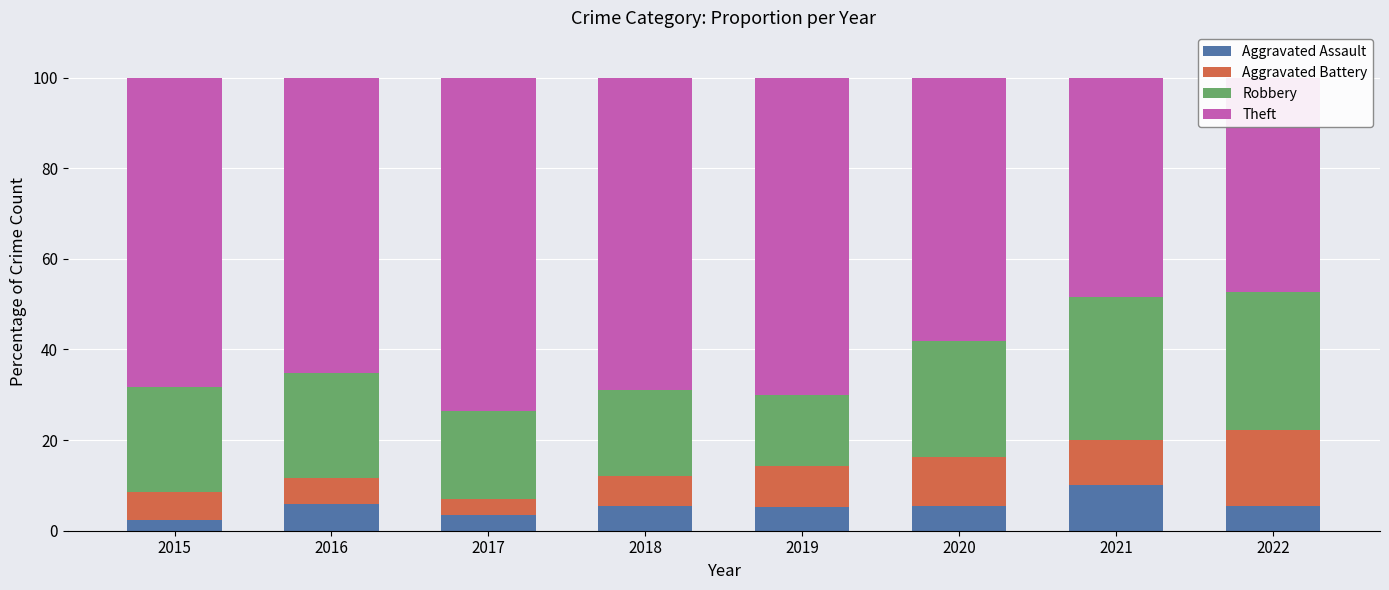

Does the chart contain any negative values?

No